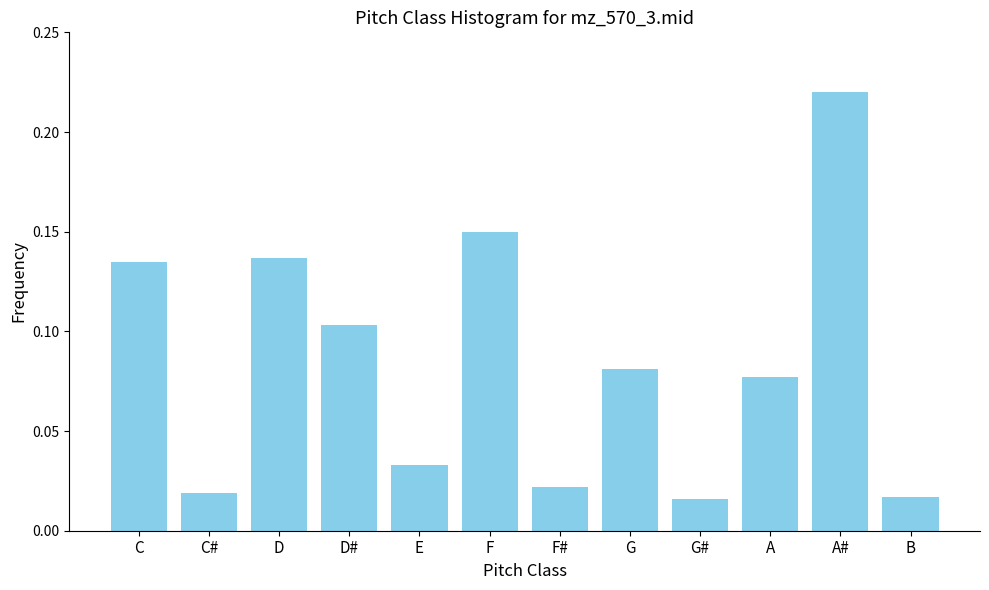

Which category has the highest value across all series?

A#